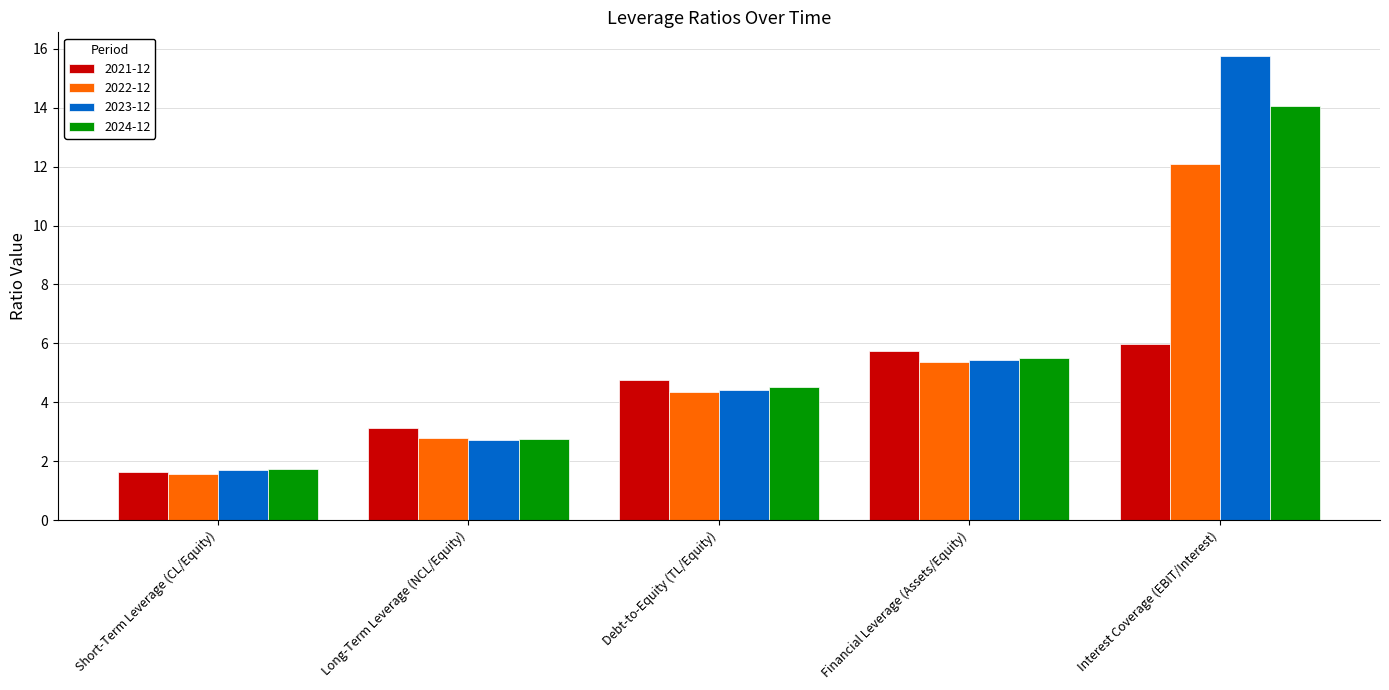

How many values in the 2024-12 series exceed 4?

3